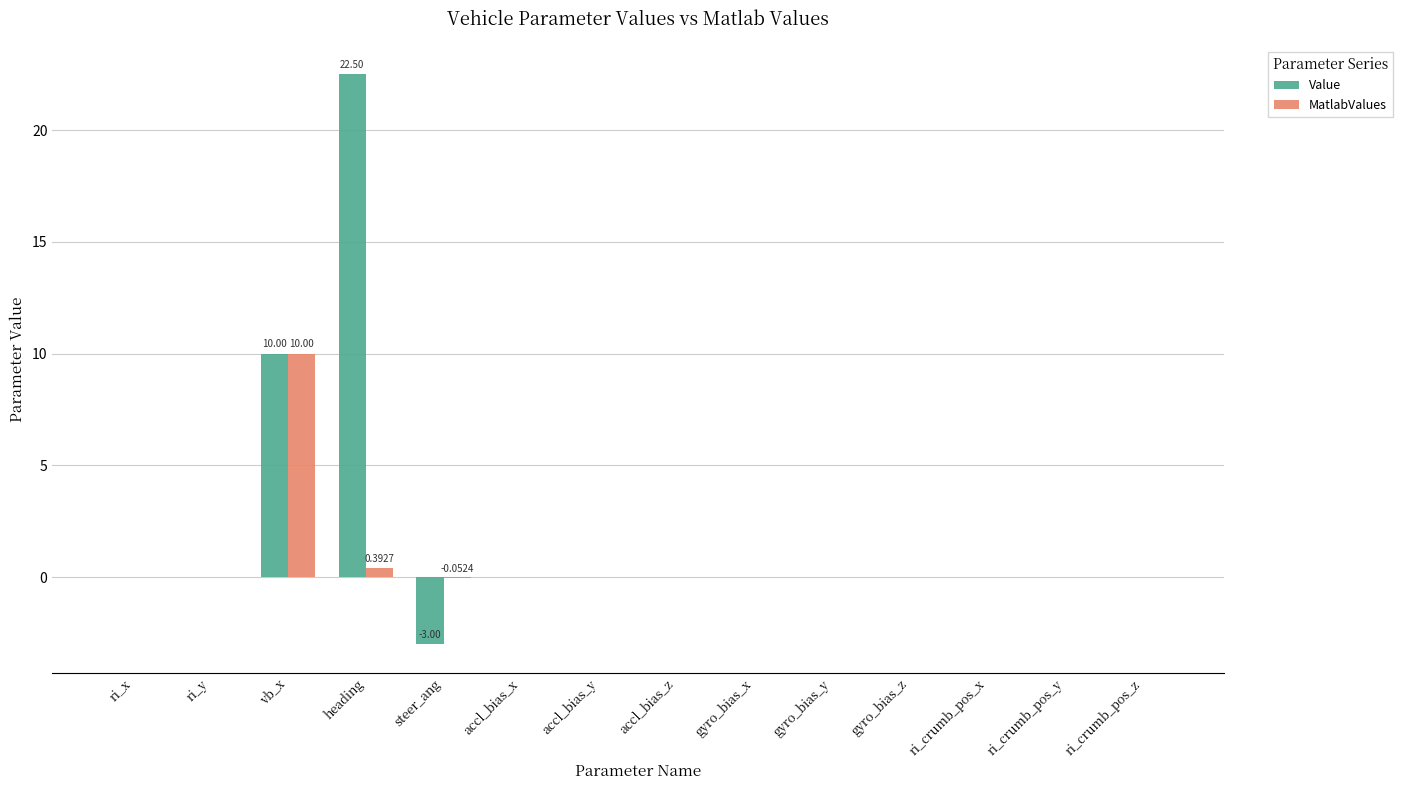

At which label is Value closest to 9?

vb_x